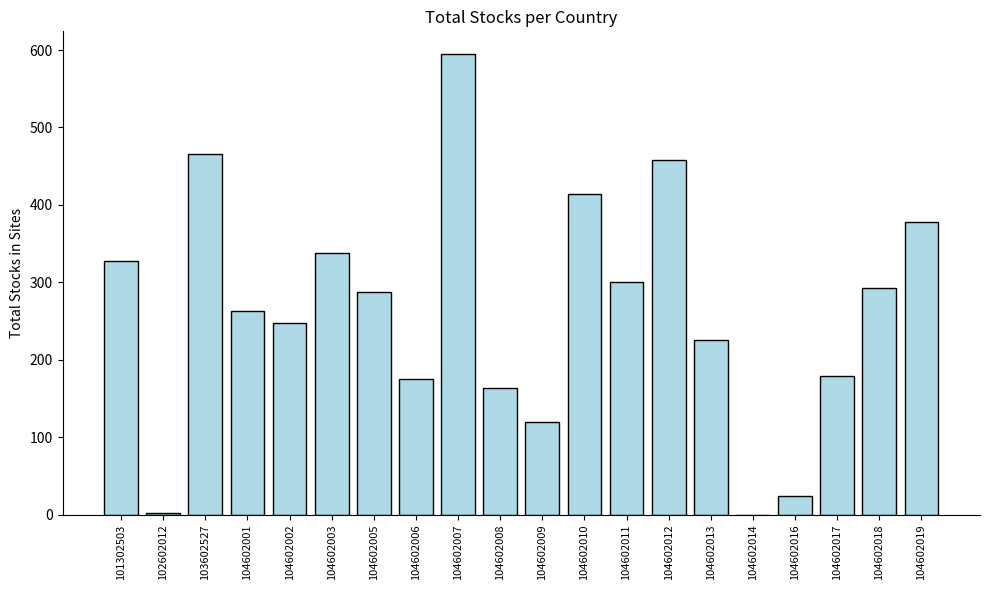

What is the approximate value at 104602002?

248.1